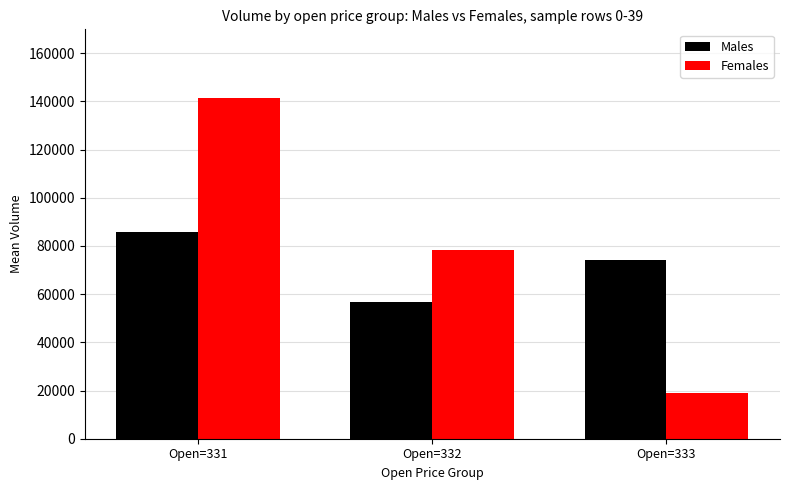

How many groups of bars are there?

3